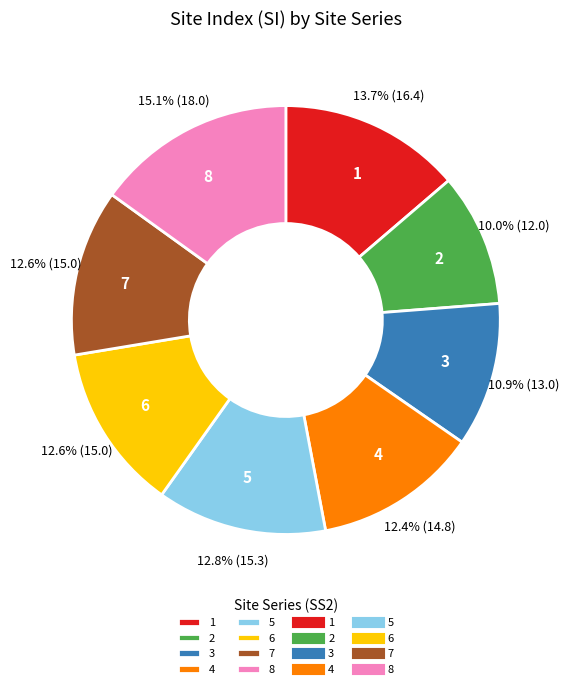

What is the ratio of the value at 2 to the value at 7?

0.8